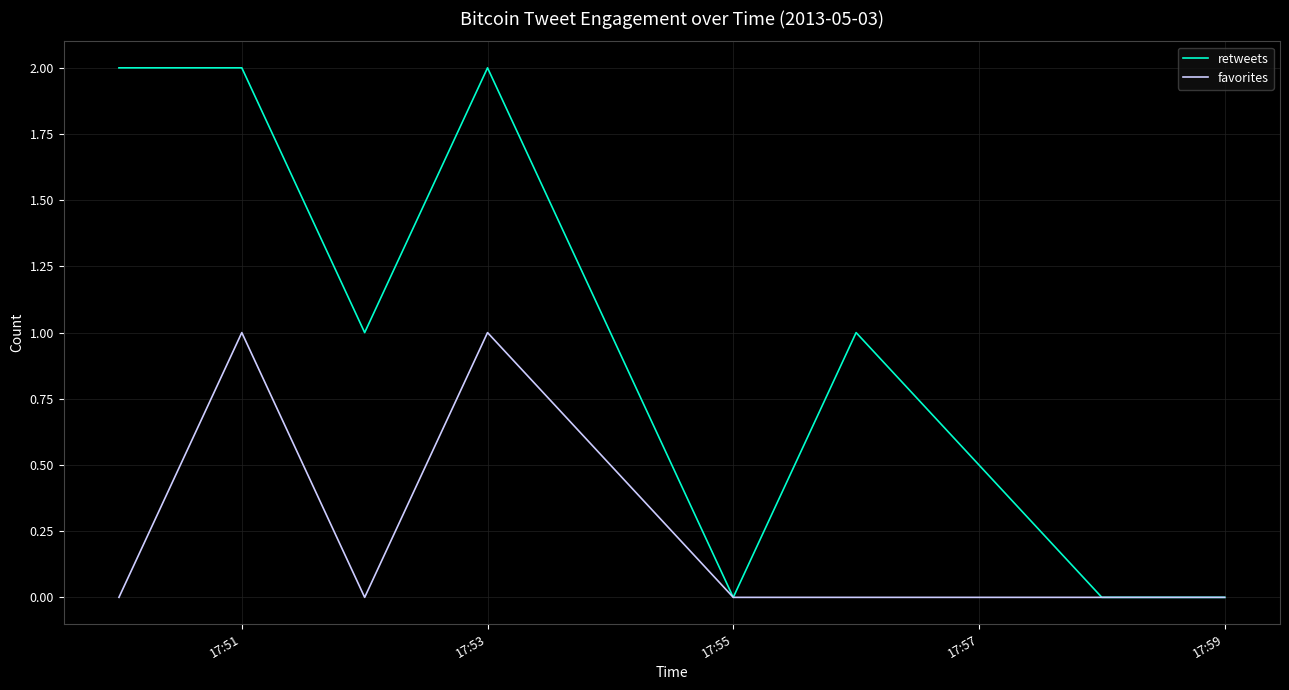

In favorites, how many points are lower than both neighbors (excluding endpoints)?

1